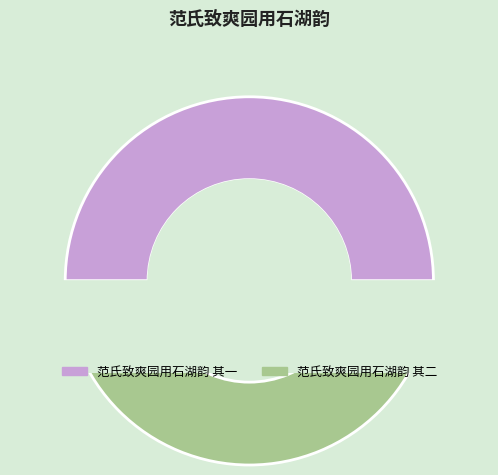

Which slice is the largest?

范氏致爽园用石湖韵 其二